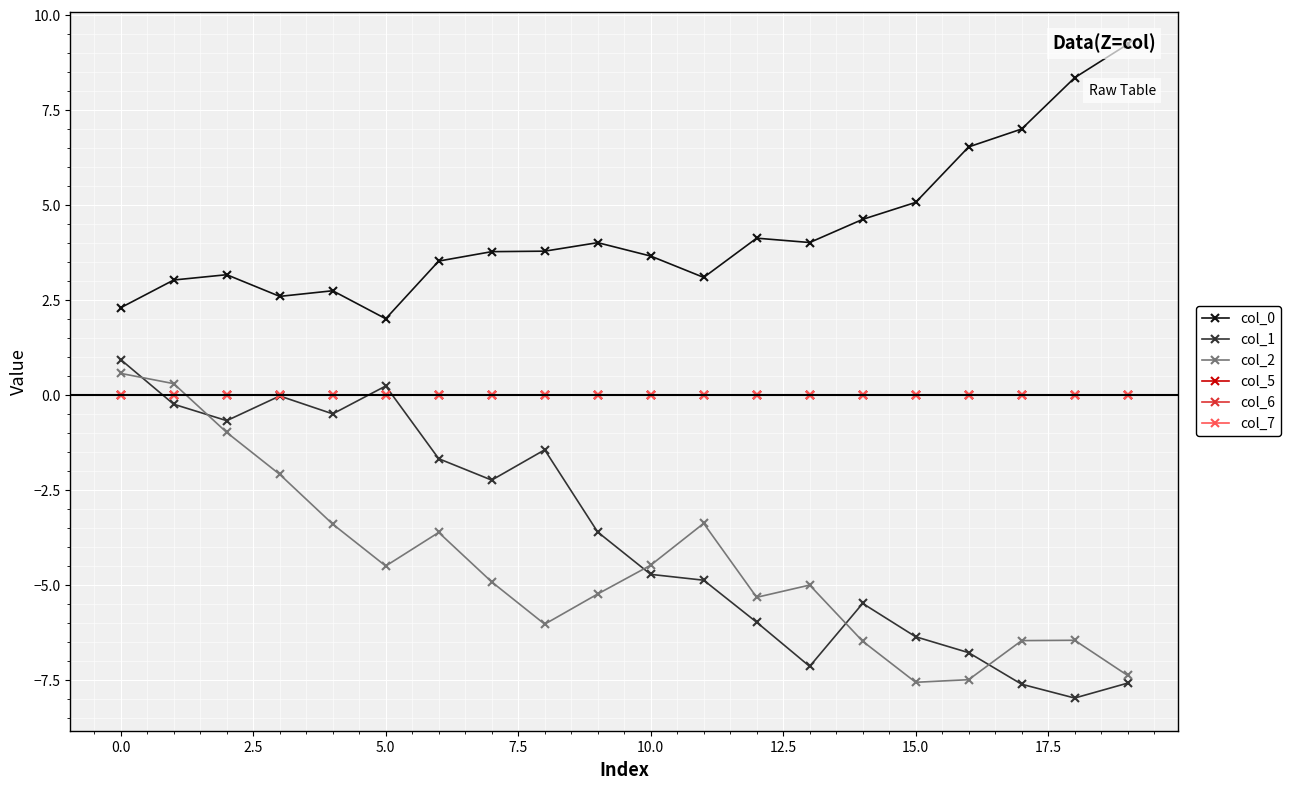

What value does the col_0 series have at 18?

8.3